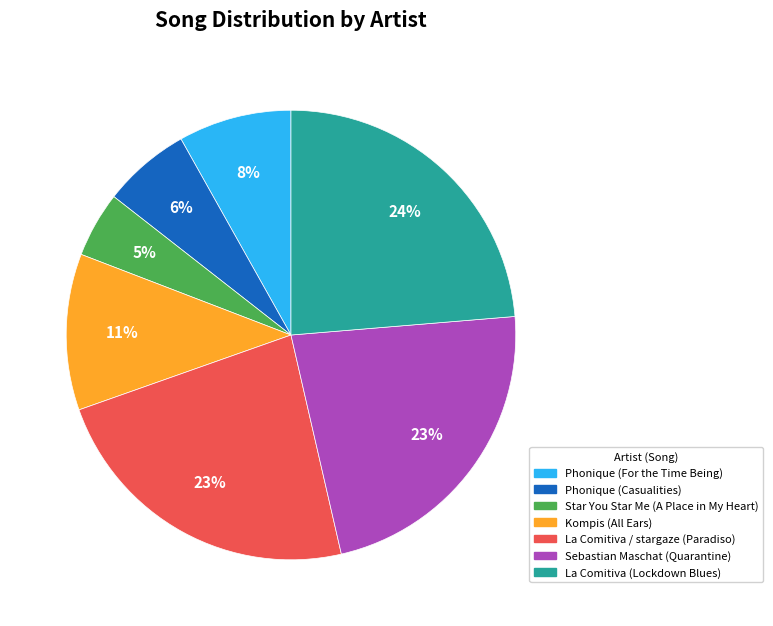

To the nearest percent, what is the difference between the Phonique (Casualities) and Phonique (For the Time Being) slice percentages?

2%